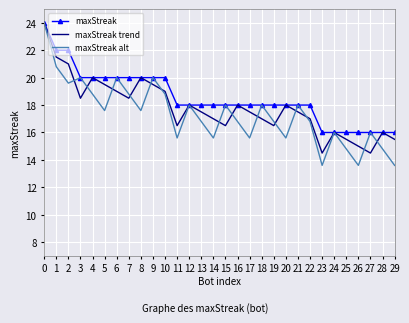

What is the minimum value for maxStreak?

16.0